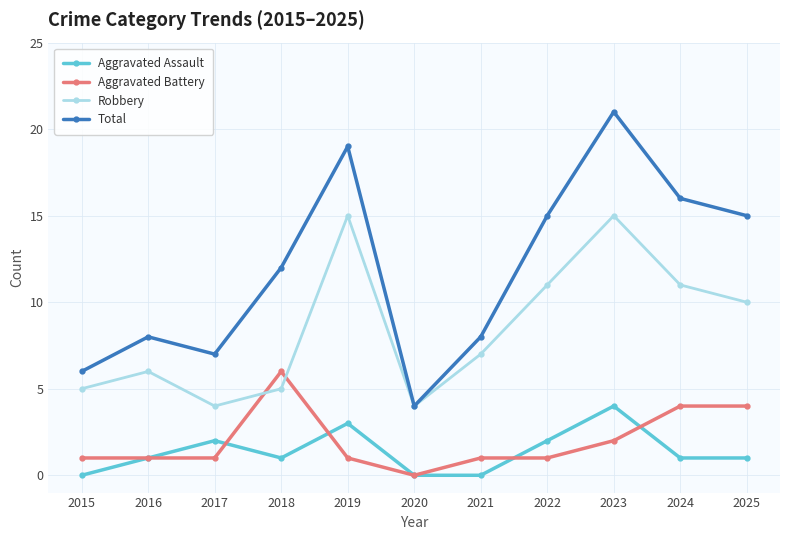

Which series changed the most between 2019 and 2025?

Robbery